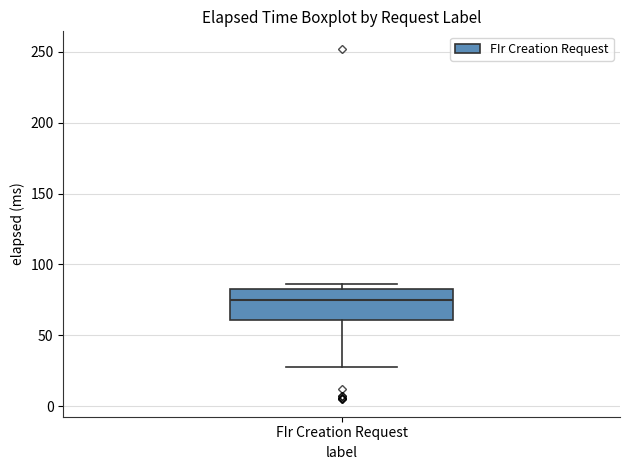

Transcribe this box plot: give where the median line is, the range the box spans, and where the two whiskers end, as read against the y-axis. The values are not printed on the chart, so give them approximately, as read against the axis.

median 75, box 60 to 85, whiskers 30 to 85 (just above the box's upper edge)